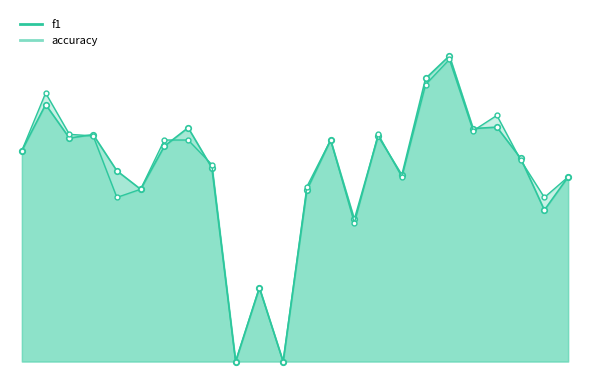

What is the value of the f1 point at the 11th from the left?

0.2